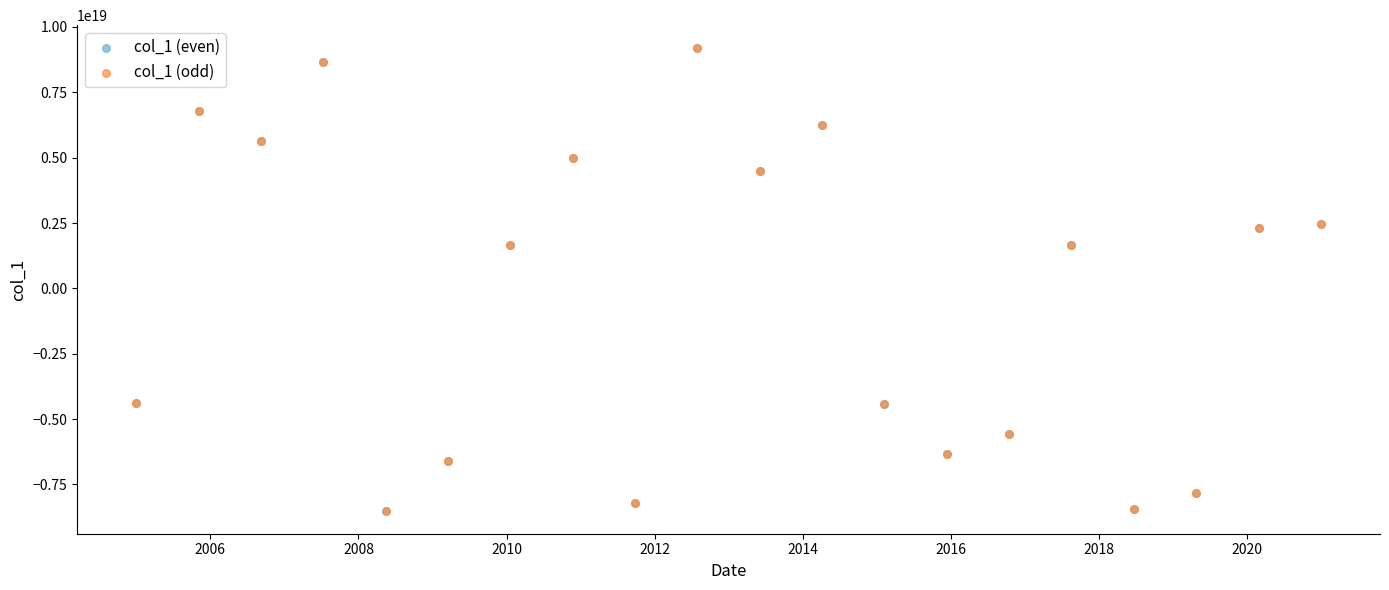

What are all the series names shown in the legend?

col_1 (even), col_1 (odd)